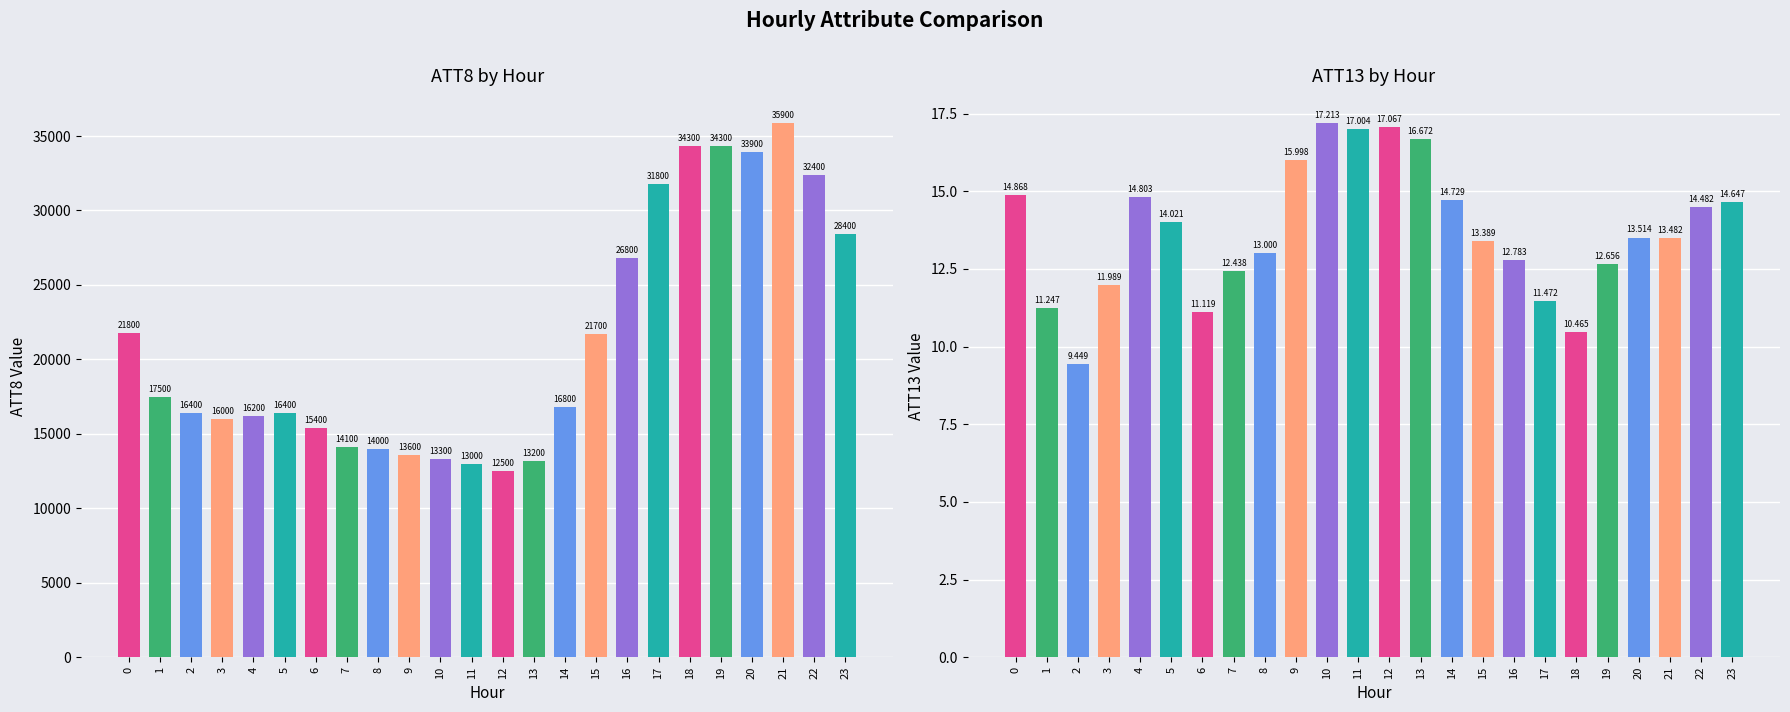

How many values in the ATT13 series exceed 13?

14